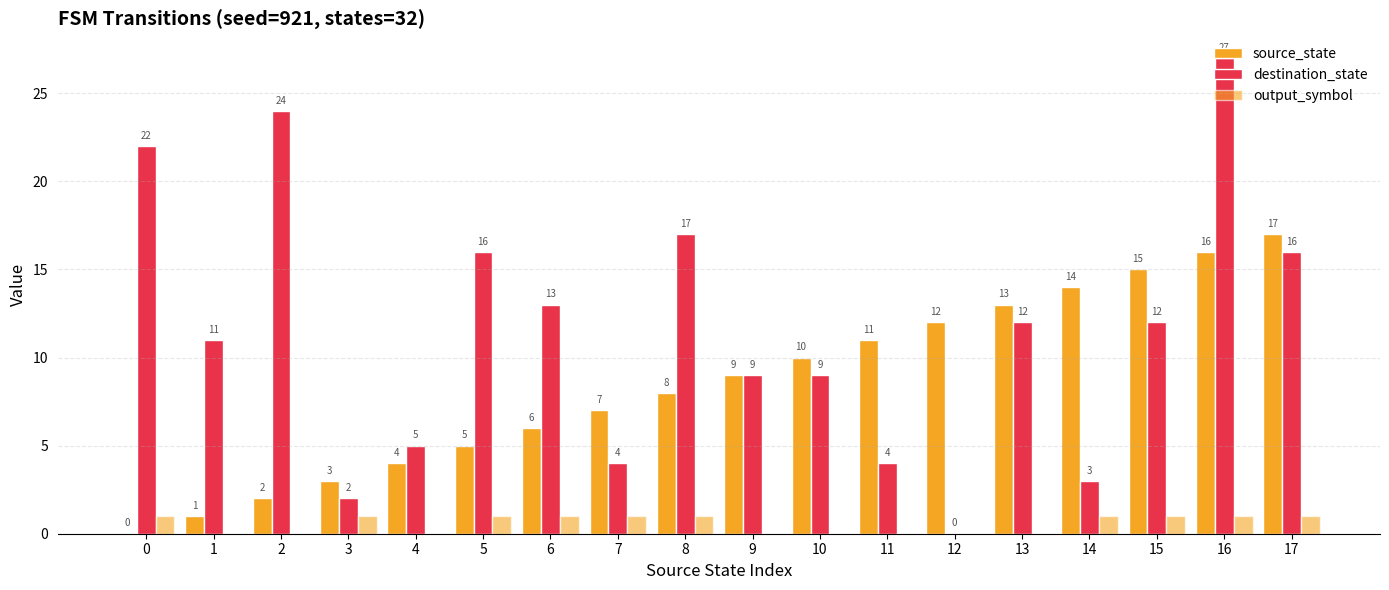

How many groups of bars are there?

18